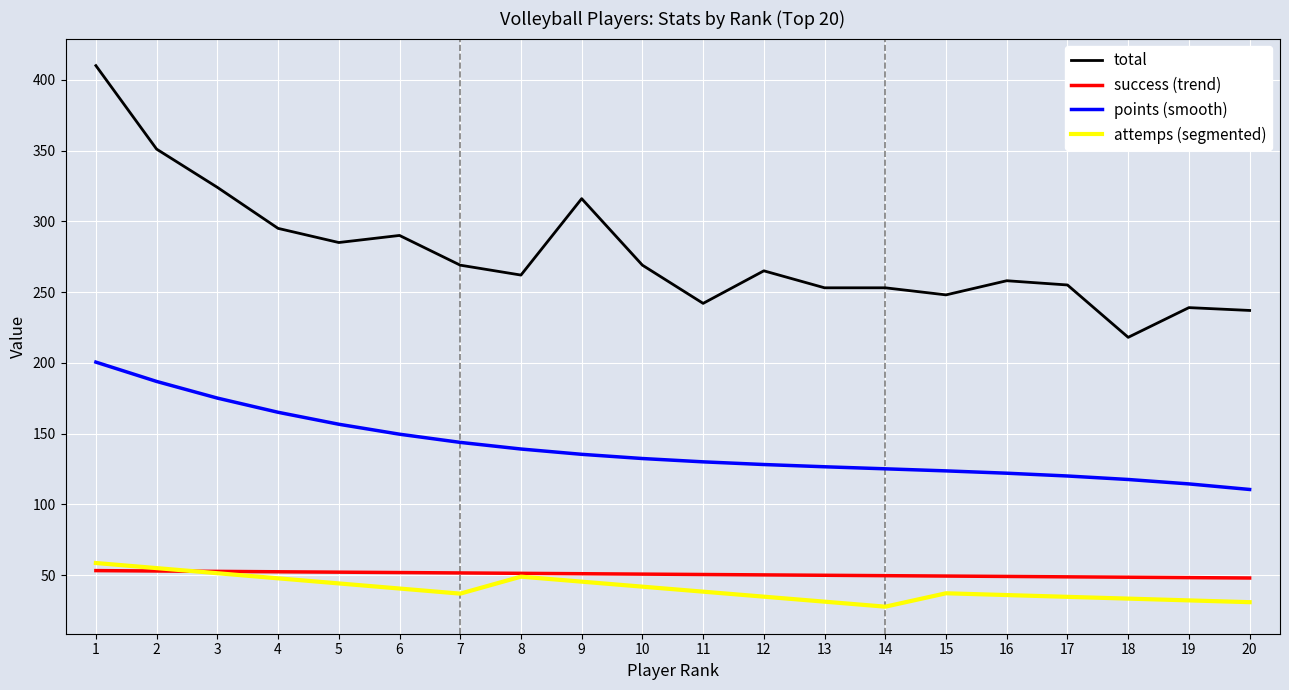

Which series has the largest total across all categories?

total